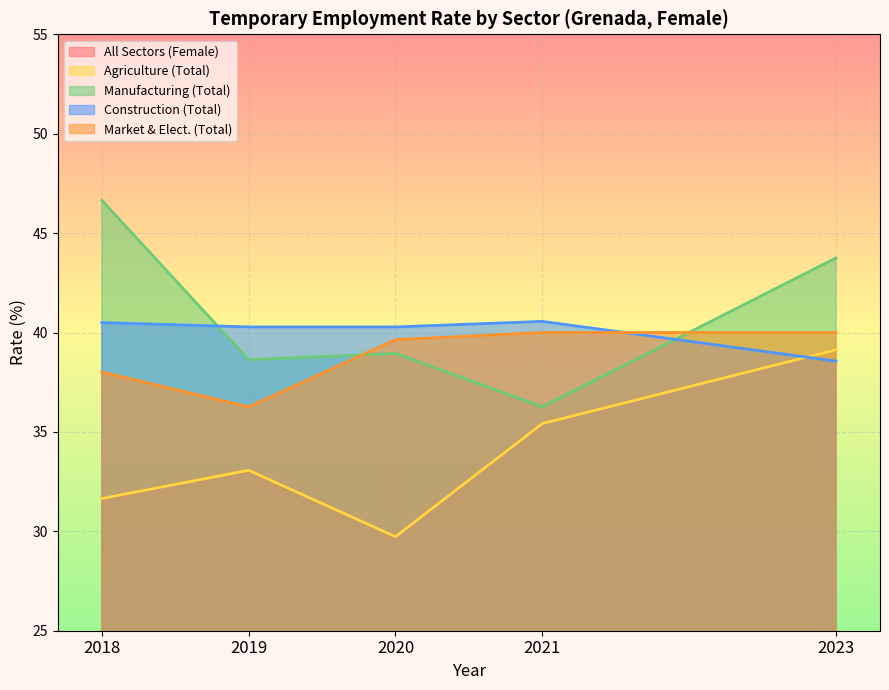

At how many categories does at least one series exceed 38?

5